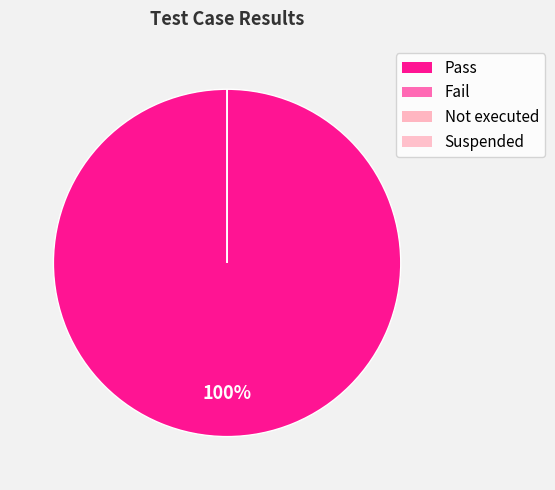

To the nearest percent, what is the difference between the Pass and Suspended slice percentages?

100%